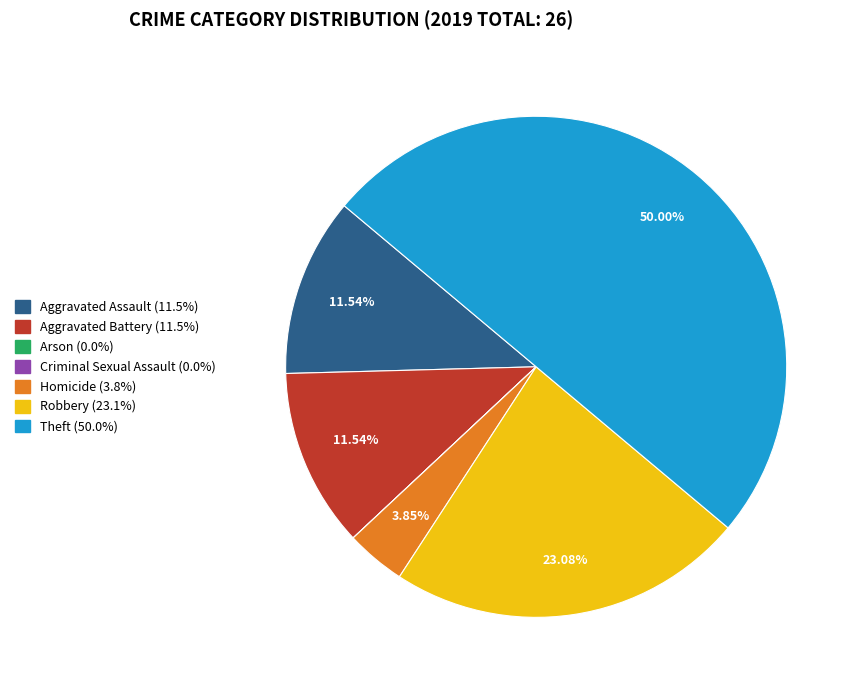

Combined, do Aggravated Assault and Theft account for over 50%?

Yes